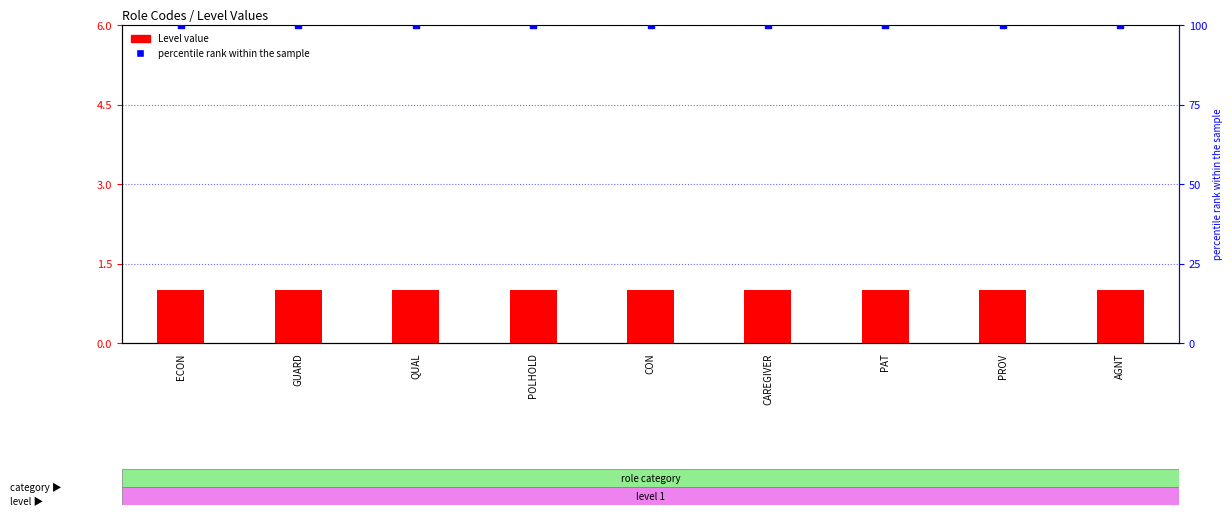

What is the total value across all series at CAREGIVER?

101